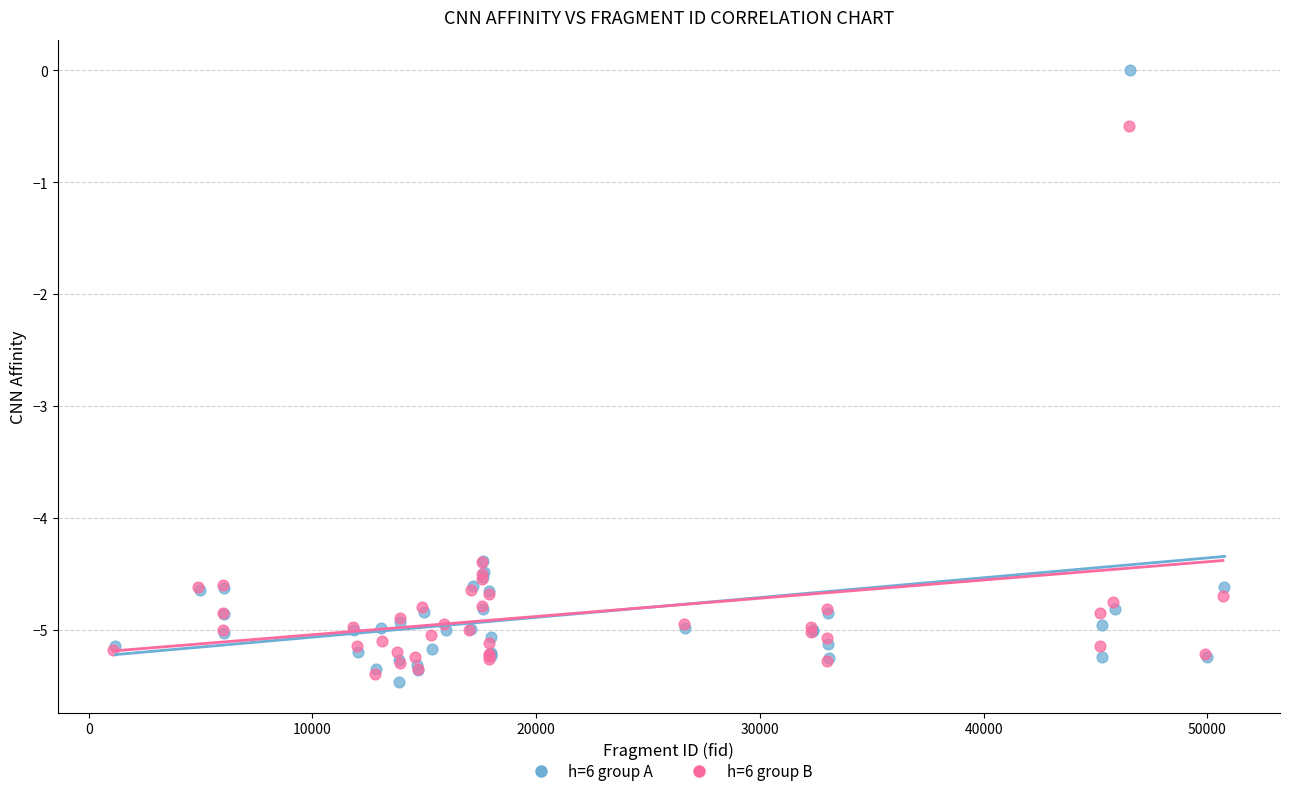

Which series has the widest spread of Y values?

h=6 group A